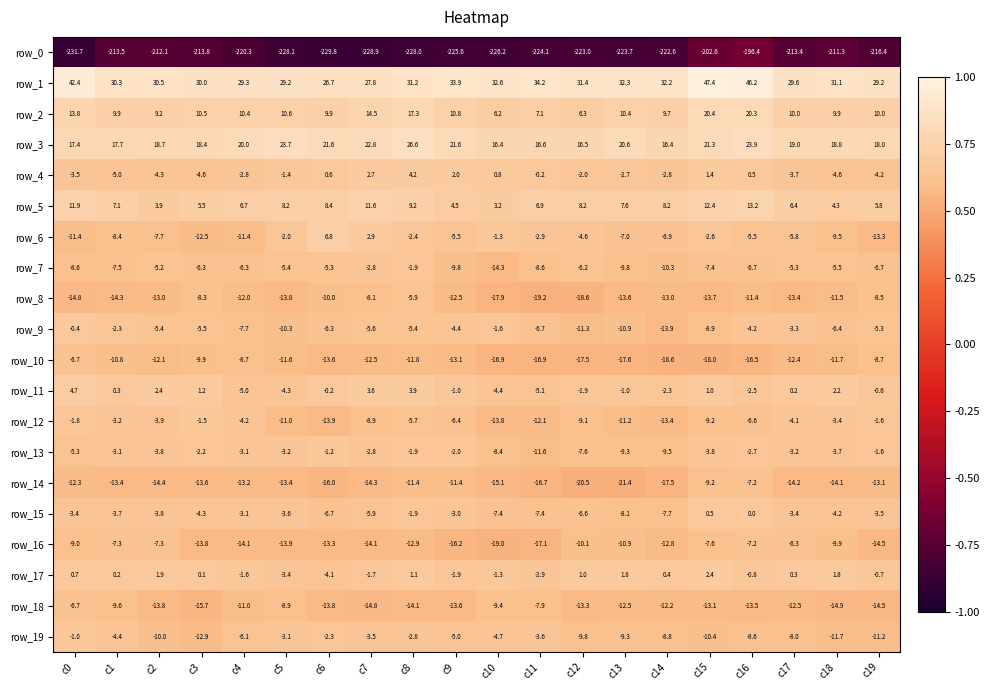

The row_17 series shows 4.0 at c15. True or false?

False